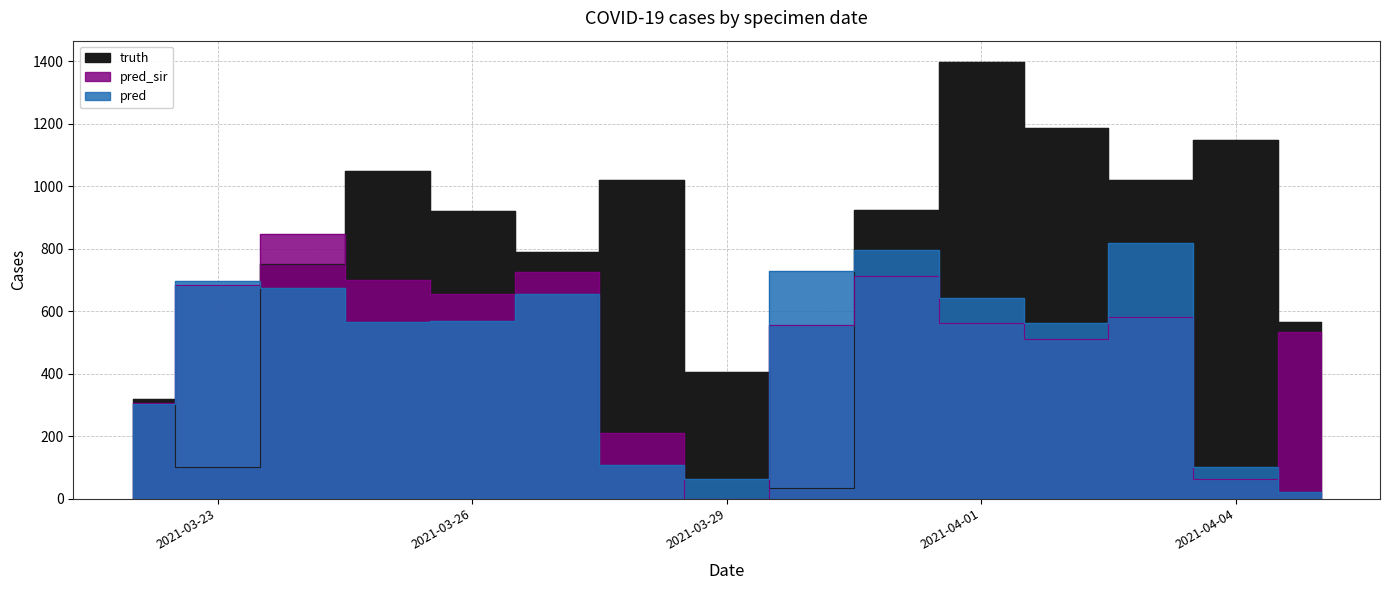

True or false: pred has more than 1 interior local peaks.

True